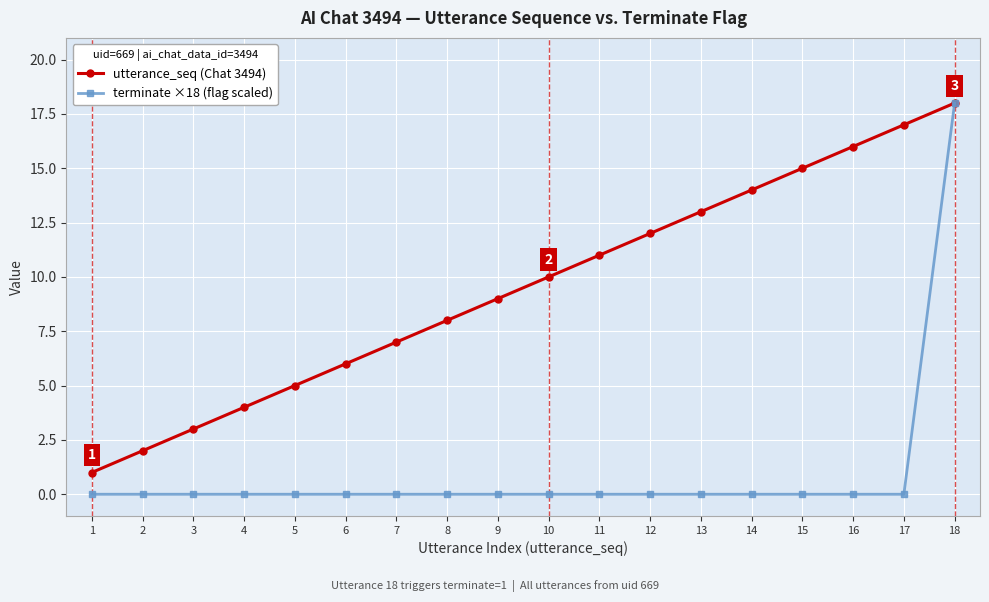

Rank the categories by utterance_seq (Chat 3494) value from lowest to highest.

1, 2, 3, 4, 5, 6, 7, 8, 9, 10, 11, 12, 13, 14, 15, 16, 17, 18